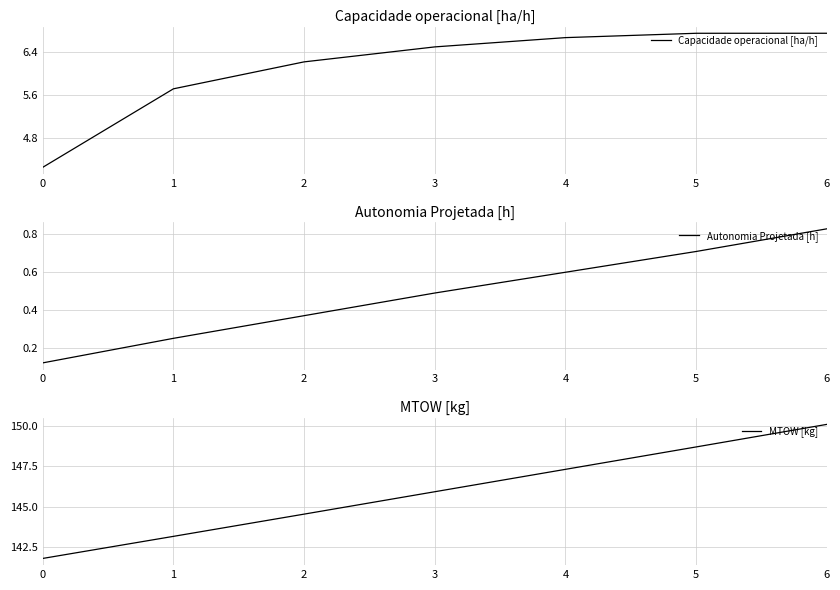

Between 6 and 1, which is larger?

6